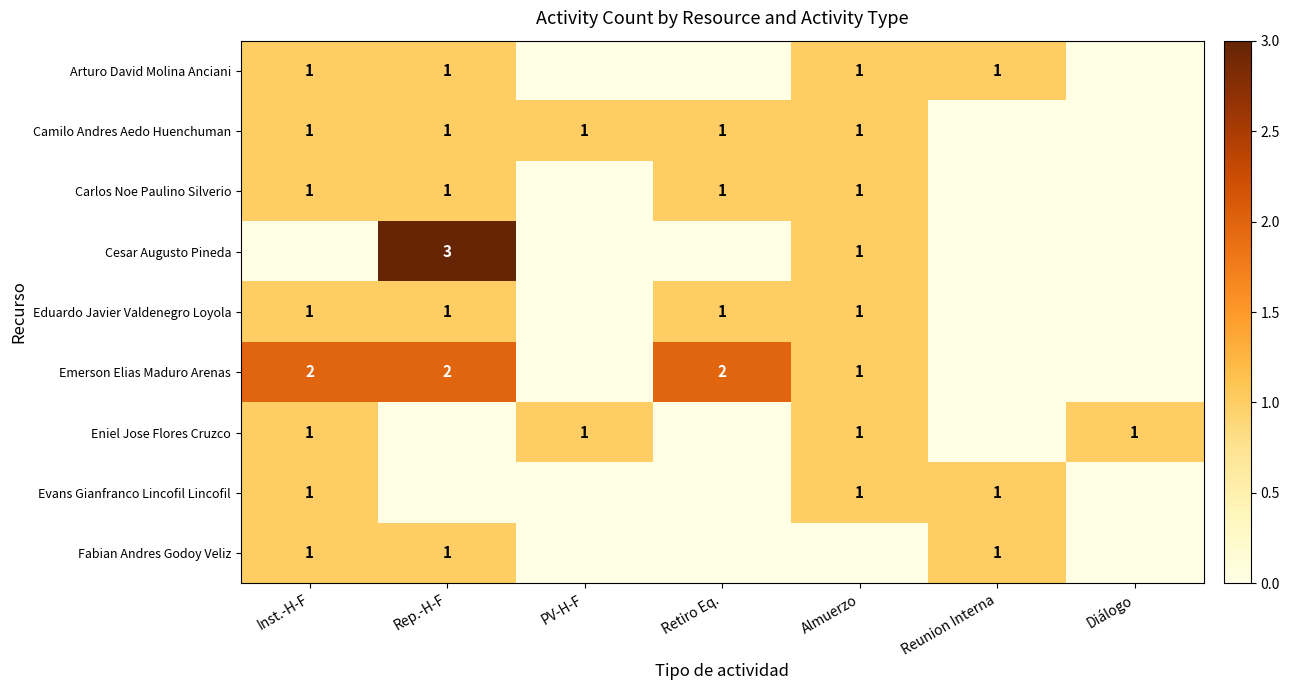

The Camilo Andres Aedo Huenchuman series shows 2 at Retiro Eq.. True or false?

False